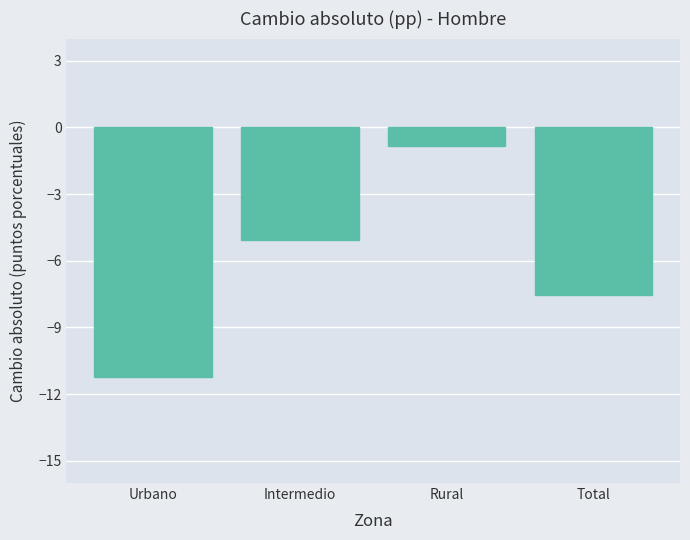

Reading left to right, list all the values displayed in this chart.

Urbano=-11.2	Intermedio=-5.1	Rural=-0.8	Total=-7.5